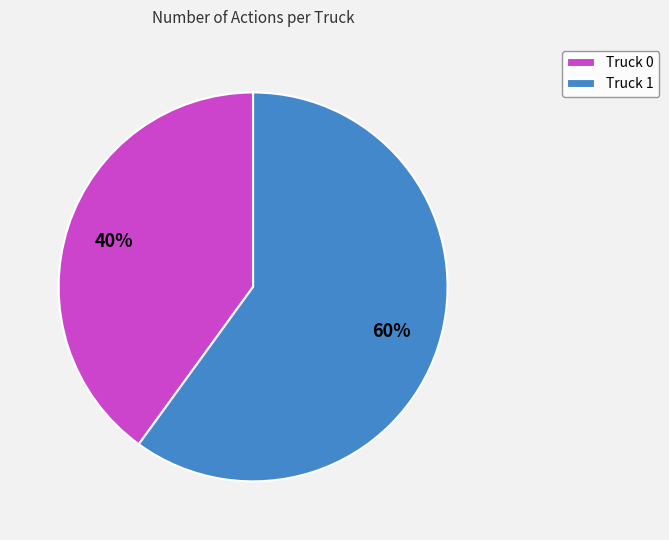

Does Truck 1 represent more than half of the total?

Yes